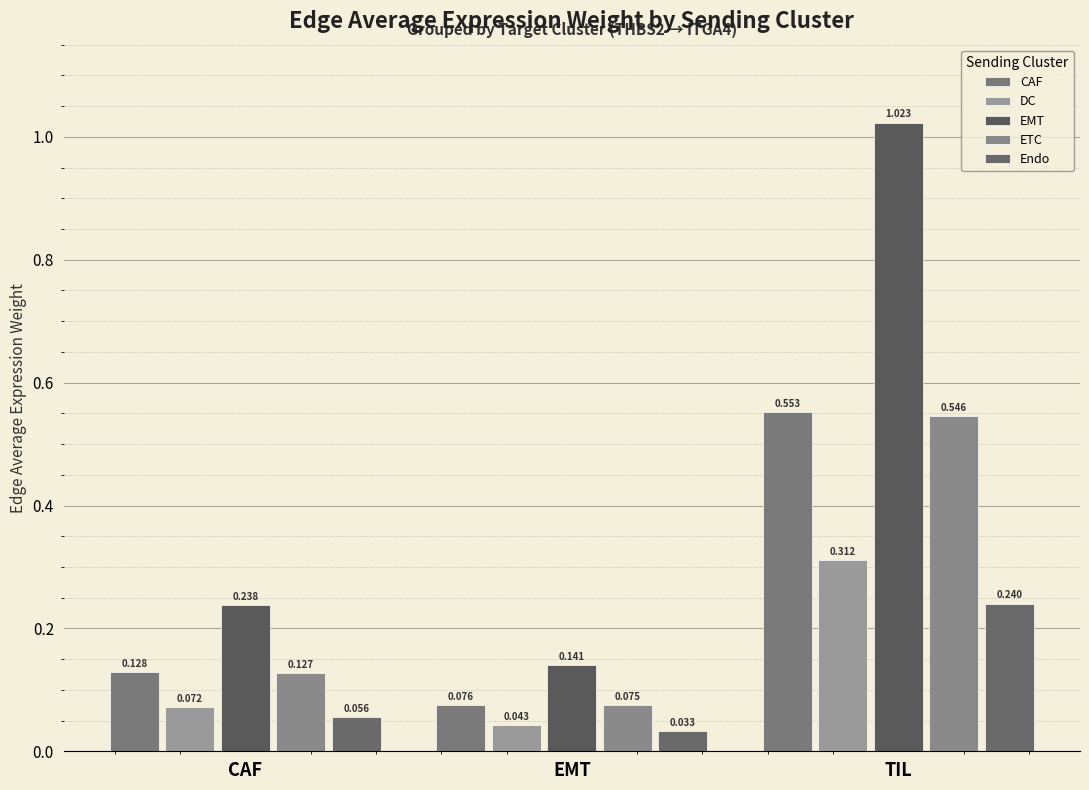

What is the maximum value for CAF?

0.6